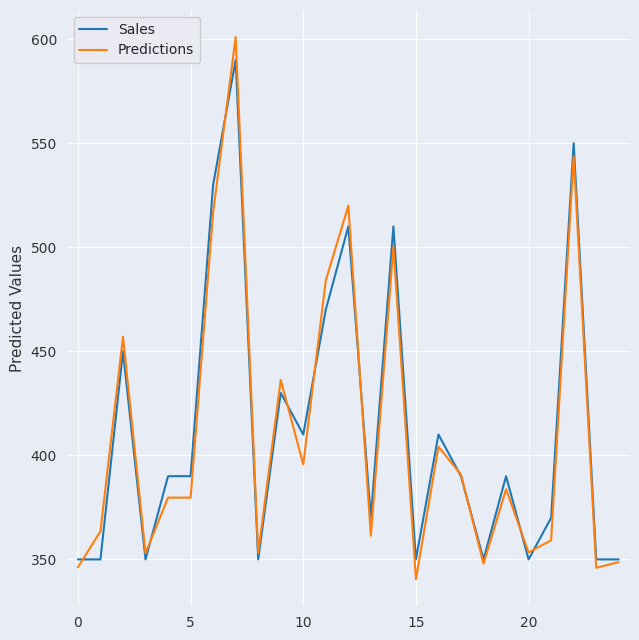

What are all the series names shown in the legend?

Sales, Predictions